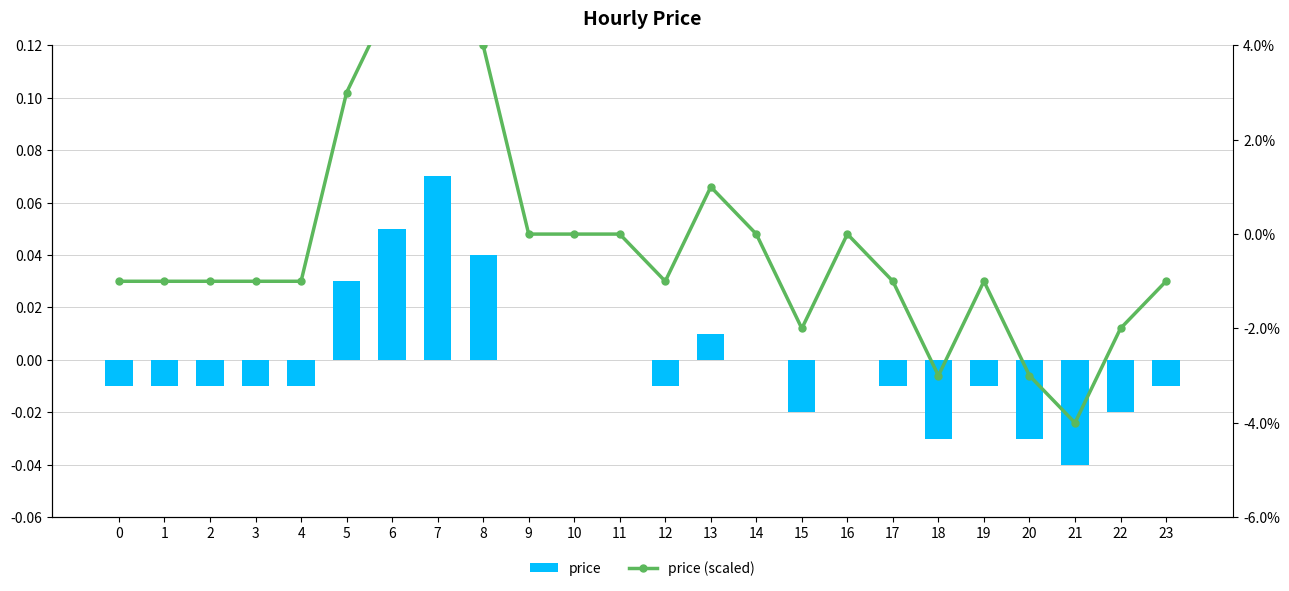

List the series in order of their overall mean, highest first.

price, price (scaled)